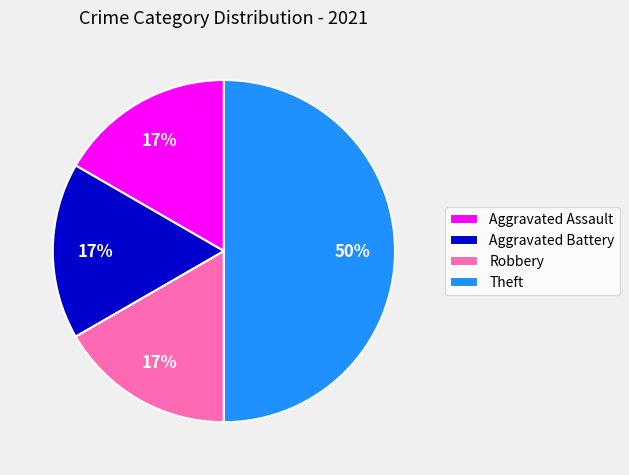

What is the largest slice in the pie chart?

Theft